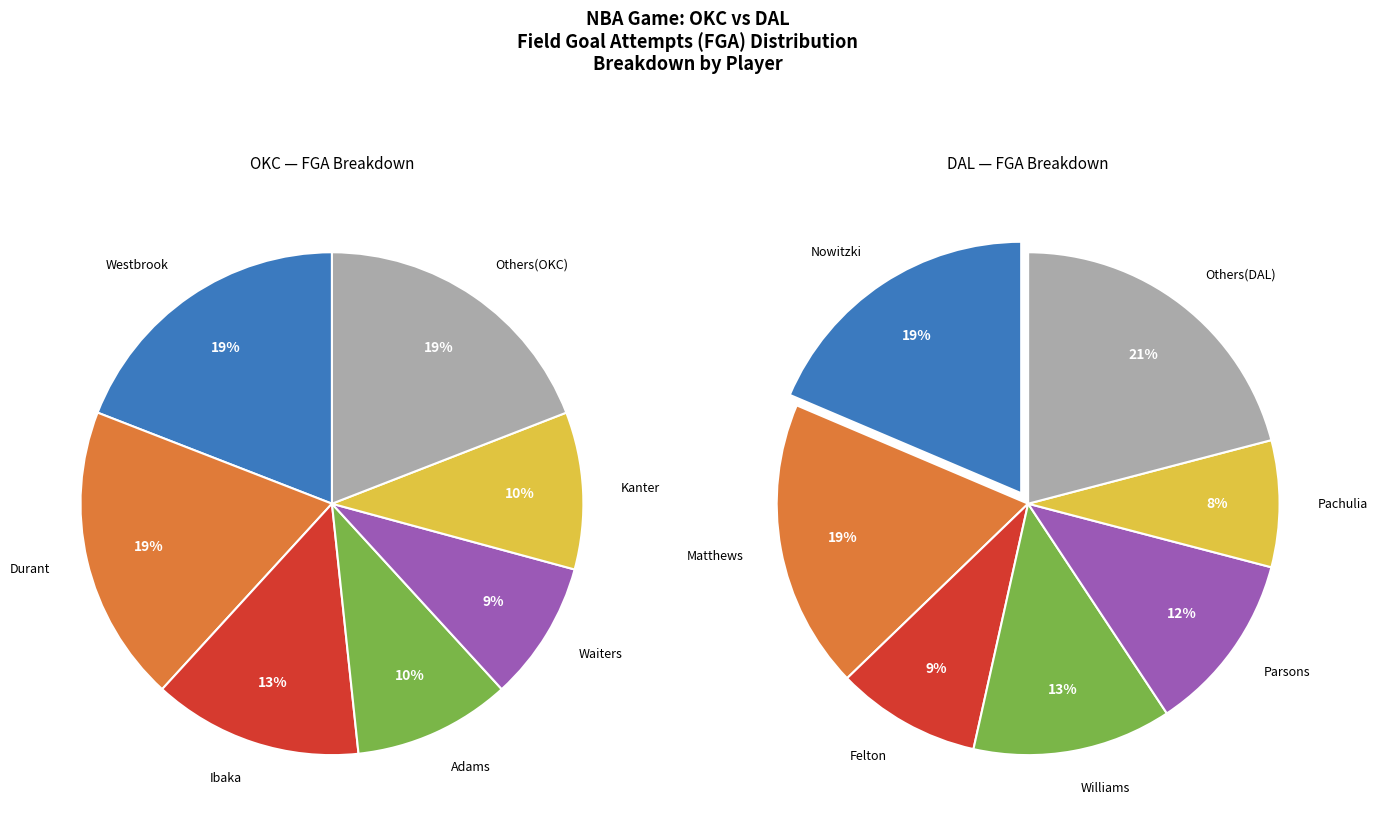

Which slice is the largest?

Westbrook